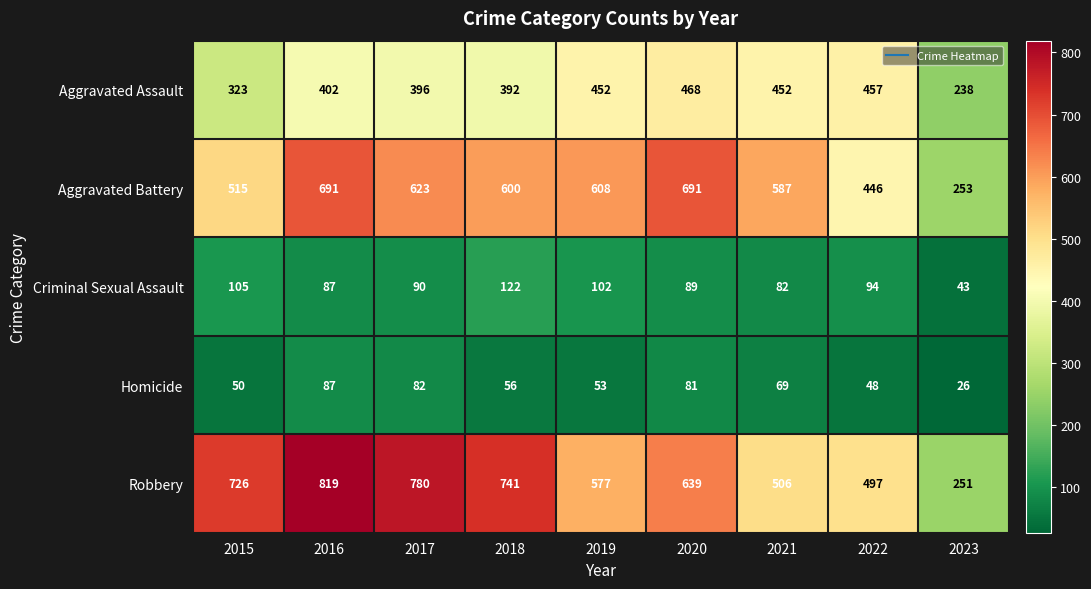

What is the difference between the Homicide values at 2017 and 2023?

56